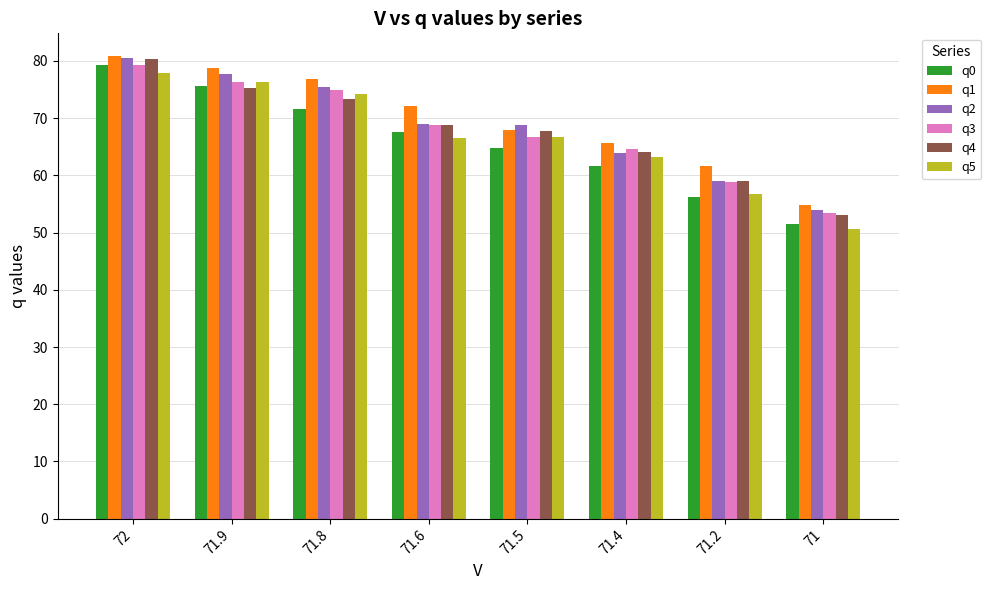

At which category is the sum across all series the highest?

72